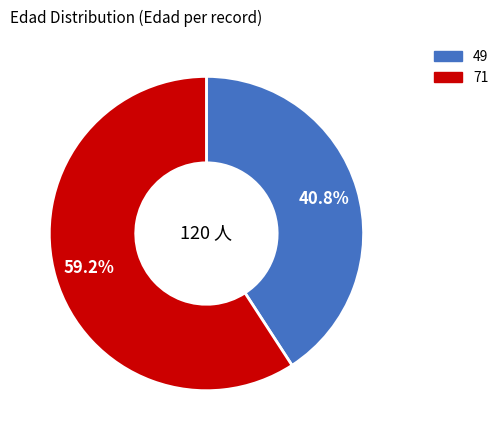

To the nearest percent, what is the combined percentage of 71 and 49?

100%